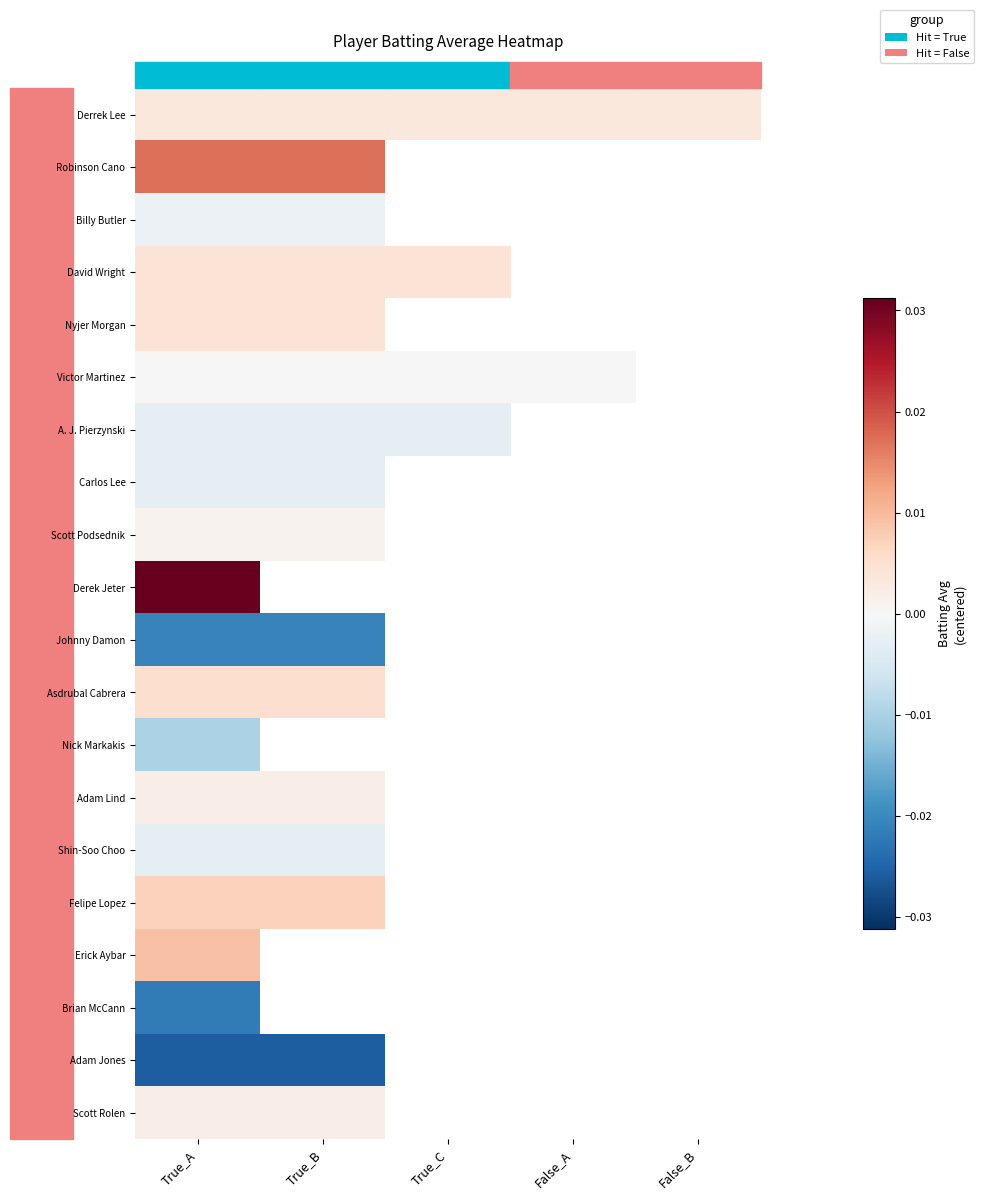

Where is Shin-Soo Choo nearest to the value 0?

True_A